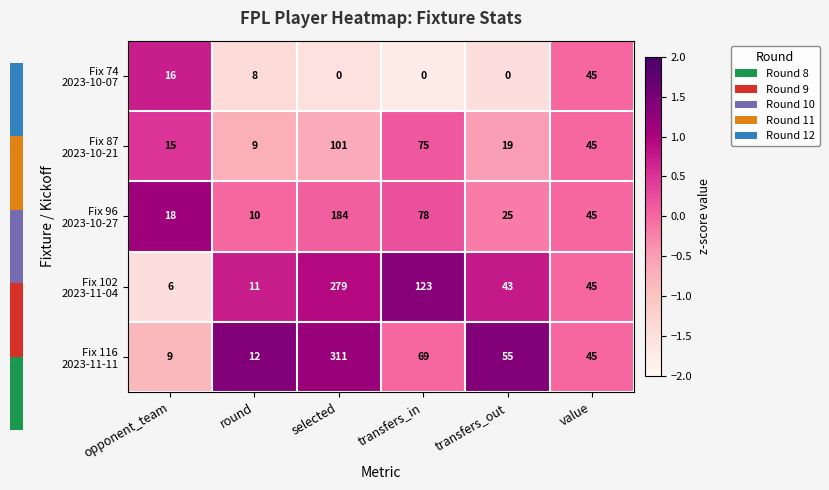

Which category has the highest value across all series?

selected